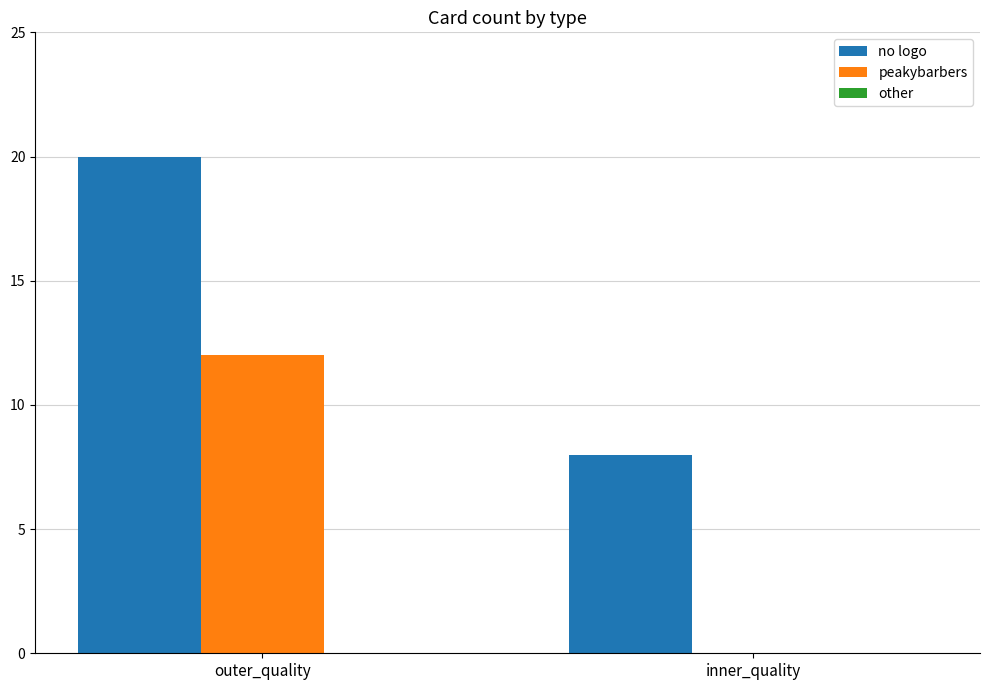

The value of no logo at inner_quality is 5. True or false?

False